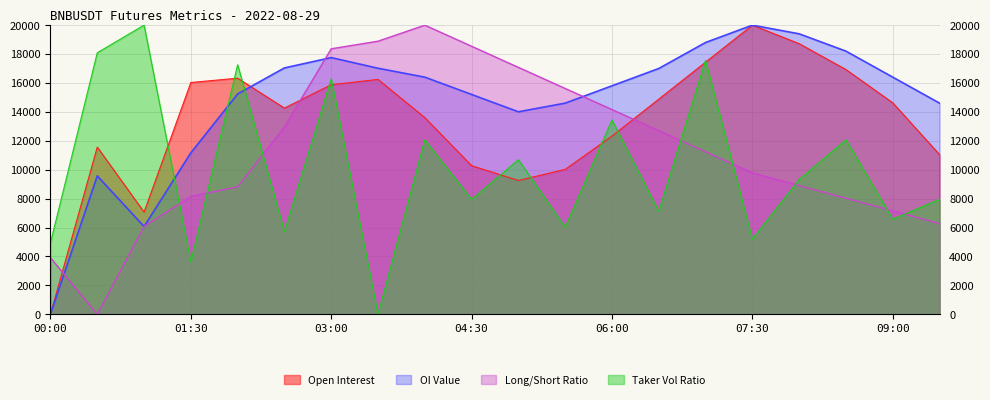

Where does the sum_taker_long_short_vol_ratio series first go above 9321?

00:30